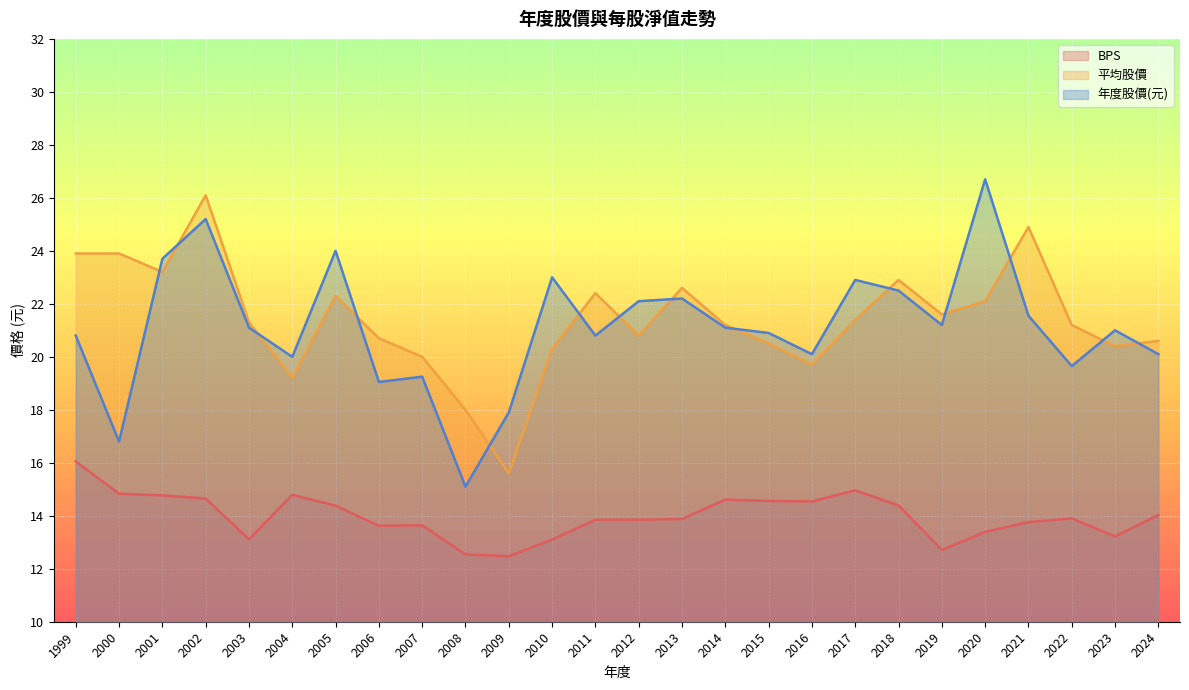

What is the difference between the second highest and second lowest values in the BPS series?

2.4